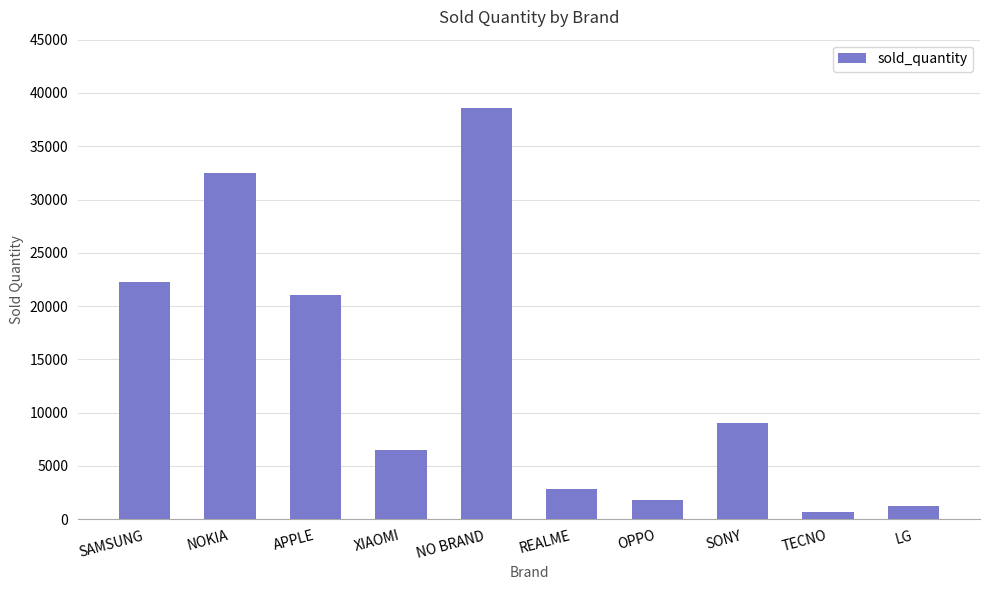

What is the sum of the values at NOKIA and NO BRAND?

71049